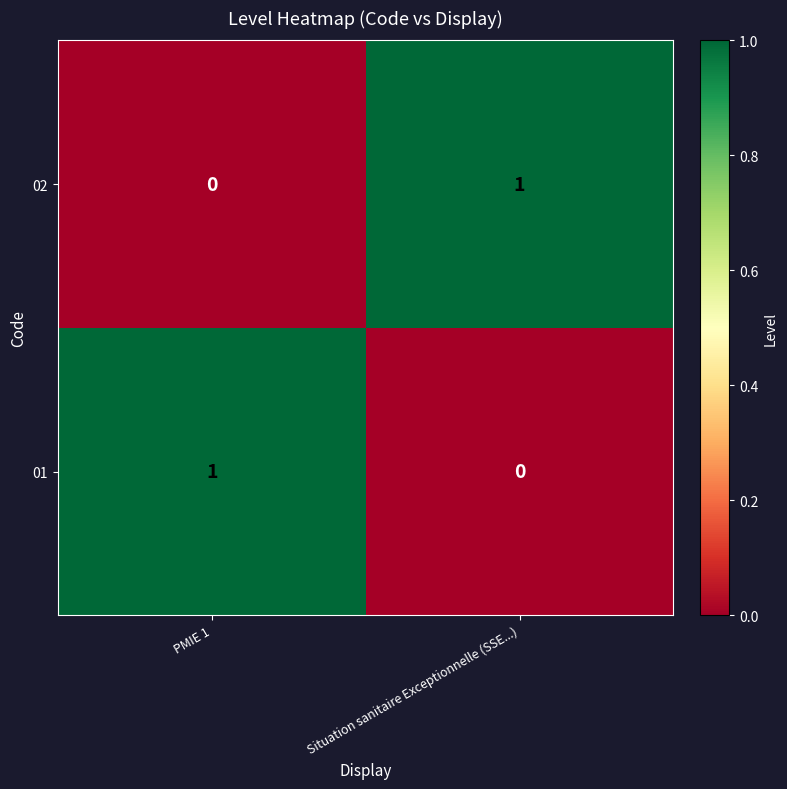

Is the value of 02 at PMIE 1 greater than the value of 01 at PMIE 1?

No